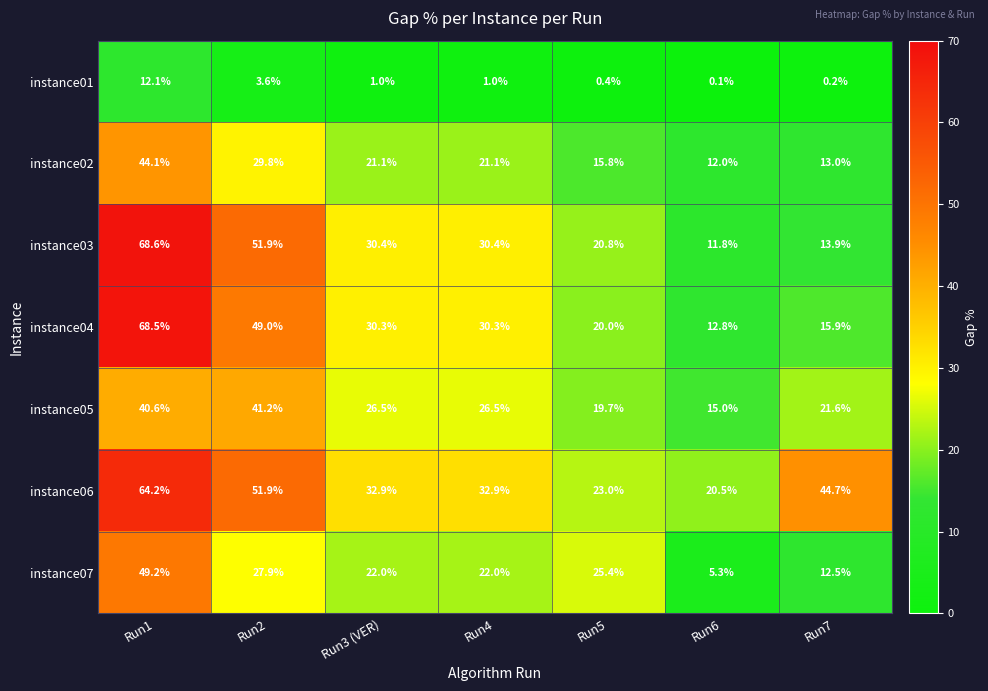

Rank the series at Run6 from highest to lowest value.

instance06, instance05, instance04, instance02, instance03, instance07, instance01